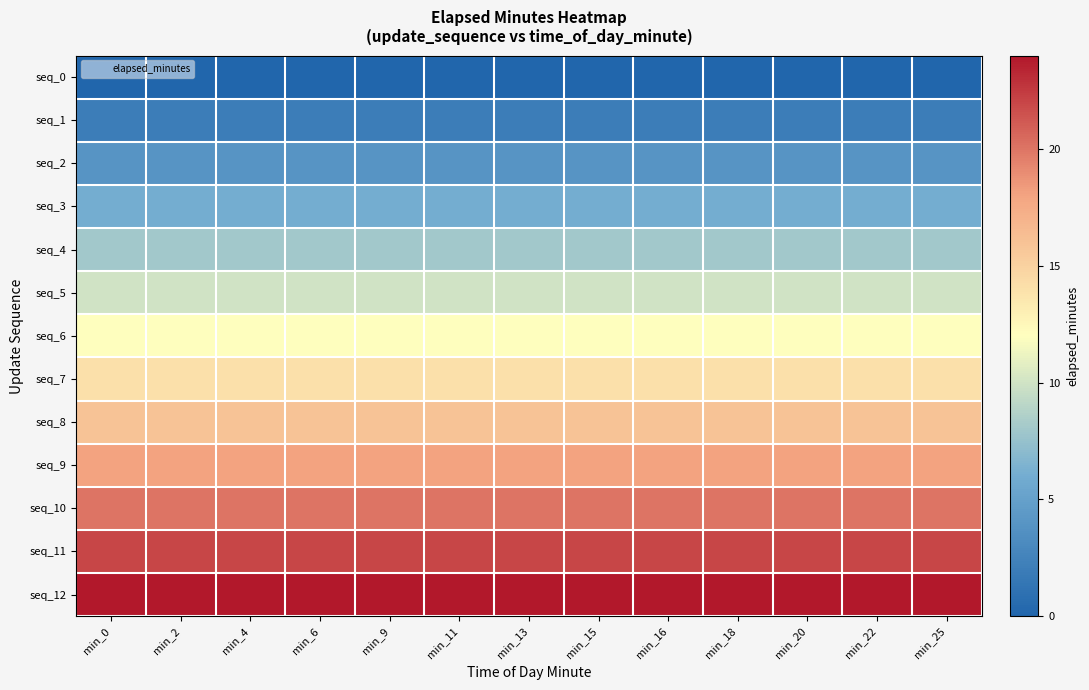

Reading right to left, list all the values displayed in this chart.

seq_0: min_25=0	min_22=0	min_20=0	min_18=0	min_16=0	min_15=0	min_13=0	min_11=0	min_9=0	min_6=0	min_4=0	min_2=0	min_0=0
seq_1: min_25=2	min_22=2	min_20=2	min_18=2	min_16=2	min_15=2	min_13=2	min_11=2	min_9=2	min_6=2	min_4=2	min_2=2	min_0=2
seq_2: min_25=4	min_22=4	min_20=4	min_18=4	min_16=4	min_15=4	min_13=4	min_11=4	min_9=4	min_6=4	min_4=4	min_2=4	min_0=4
seq_3: min_25=6	min_22=6	min_20=6	min_18=6	min_16=6	min_15=6	min_13=6	min_11=6	min_9=6	min_6=6	min_4=6	min_2=6	min_0=6
seq_4: min_25=8	min_22=8	min_20=8	min_18=8	min_16=8	min_15=8	min_13=8	min_11=8	min_9=8	min_6=8	min_4=8	min_2=8	min_0=8
seq_5: min_25=10	min_22=10	min_20=10	min_18=10	min_16=10	min_15=10	min_13=10	min_11=10	min_9=10	min_6=10	min_4=10	min_2=10	min_0=10
seq_6: min_25=12	min_22=12	min_20=12	min_18=12	min_16=12	min_15=12	min_13=12	min_11=12	min_9=12	min_6=12	min_4=12	min_2=12	min_0=12
seq_7: min_25=14	min_22=14	min_20=14	min_18=14	min_16=14	min_15=14	min_13=14	min_11=14	min_9=14	min_6=14	min_4=14	min_2=14	min_0=14
seq_8: min_25=16	min_22=16	min_20=16	min_18=16	min_16=16	min_15=16	min_13=16	min_11=16	min_9=16	min_6=16	min_4=16	min_2=16	min_0=16
seq_9: min_25=18	min_22=18	min_20=18	min_18=18	min_16=18	min_15=18	min_13=18	min_11=18	min_9=18	min_6=18	min_4=18	min_2=18	min_0=18
seq_10: min_25=20	min_22=20	min_20=20	min_18=20	min_16=20	min_15=20	min_13=20	min_11=20	min_9=20	min_6=20	min_4=20	min_2=20	min_0=20
seq_11: min_25=22	min_22=22	min_20=22	min_18=22	min_16=22	min_15=22	min_13=22	min_11=22	min_9=22	min_6=22	min_4=22	min_2=22	min_0=22
seq_12: min_25=24	min_22=24	min_20=24	min_18=24	min_16=24	min_15=24	min_13=24	min_11=24	min_9=24	min_6=24	min_4=24	min_2=24	min_0=24